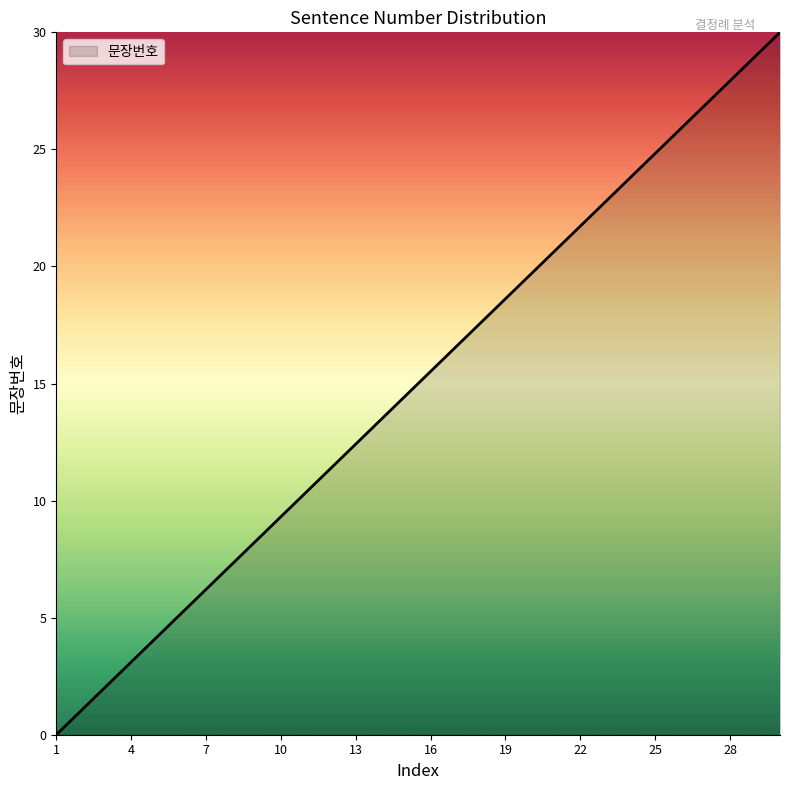

How many values are below 15?

15